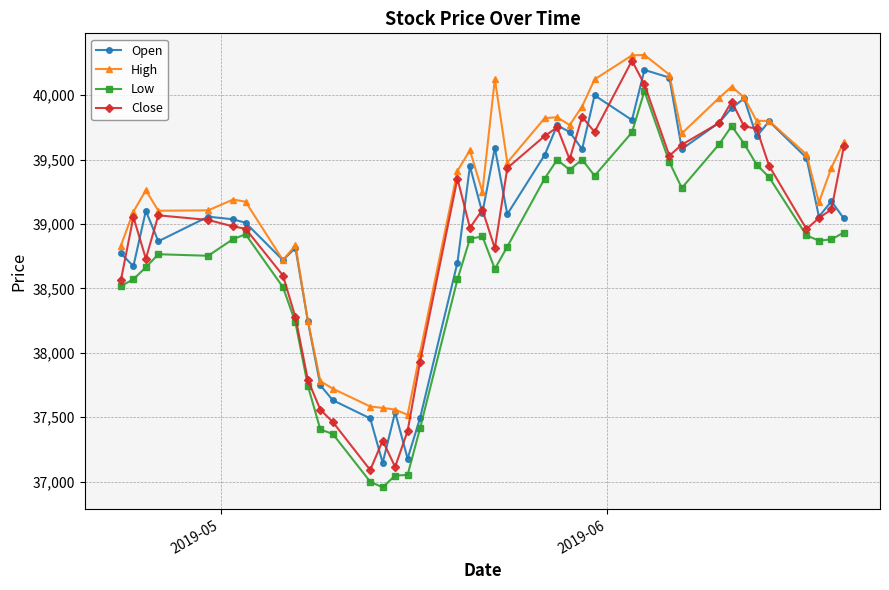

True or false: Low and High intersect in this chart.

False